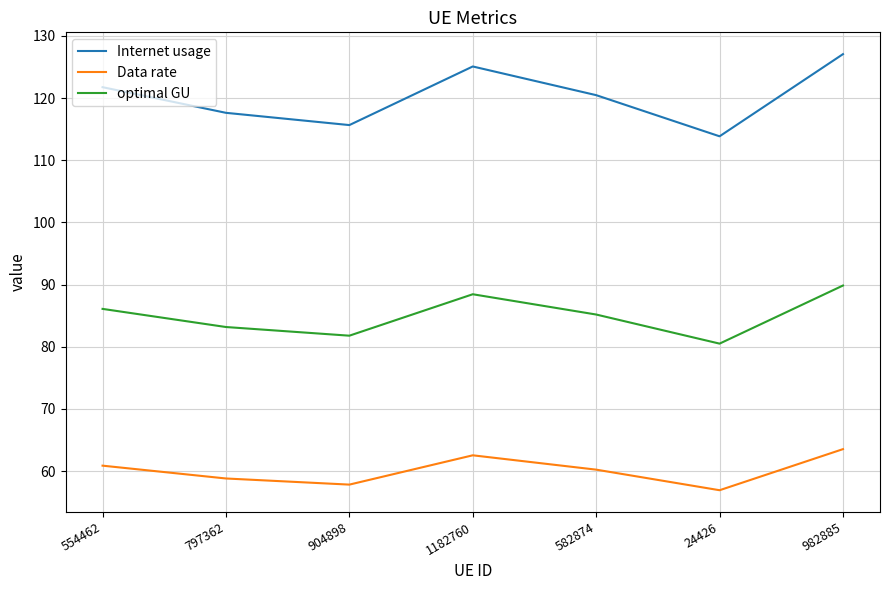

What position from the left is 904898?

3